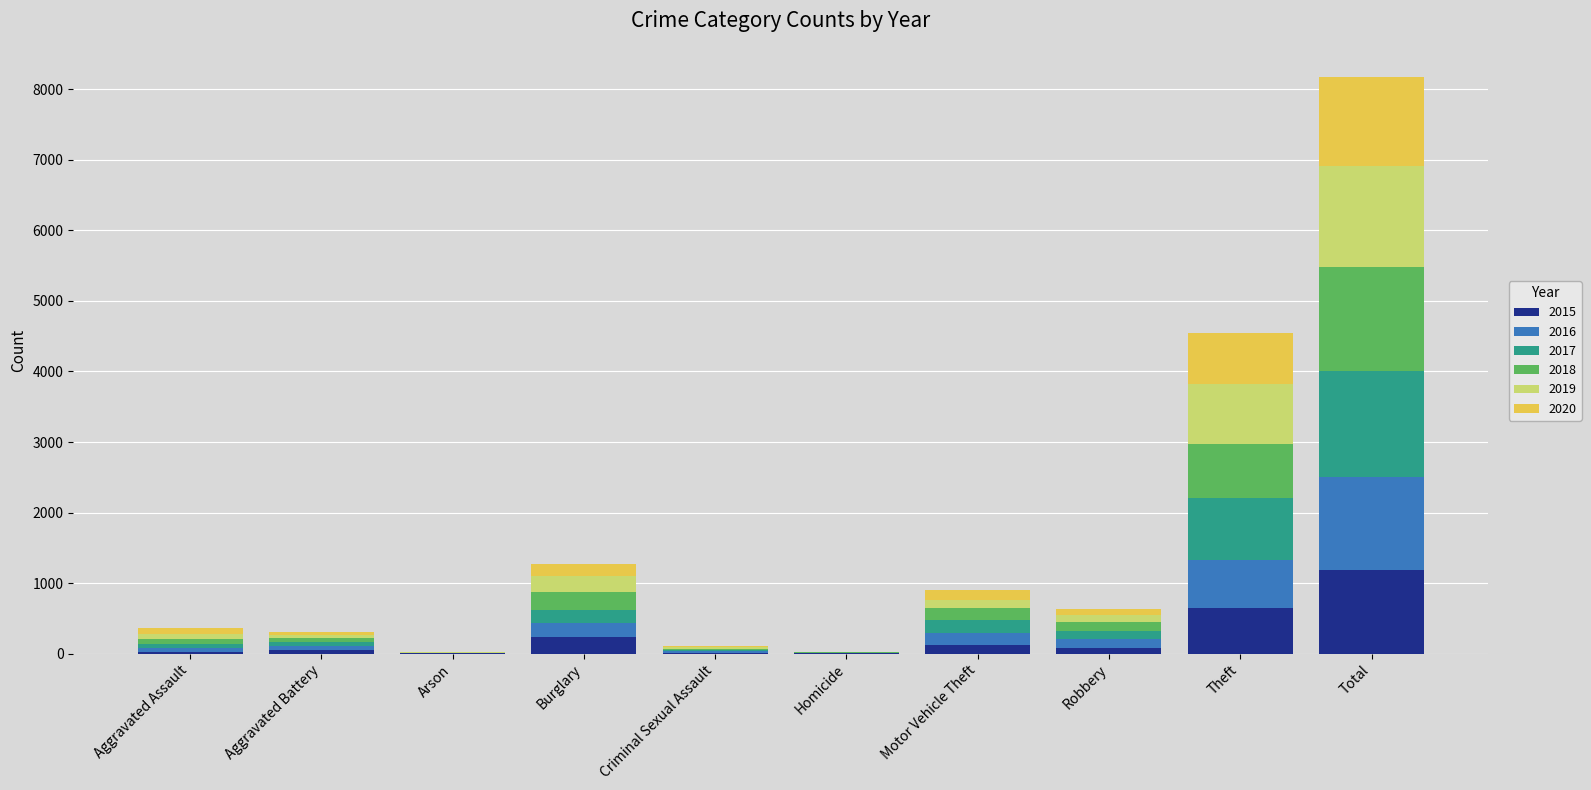

List the series in order of their peak value, highest first.

2017, 2018, 2019, 2016, 2020, 2015